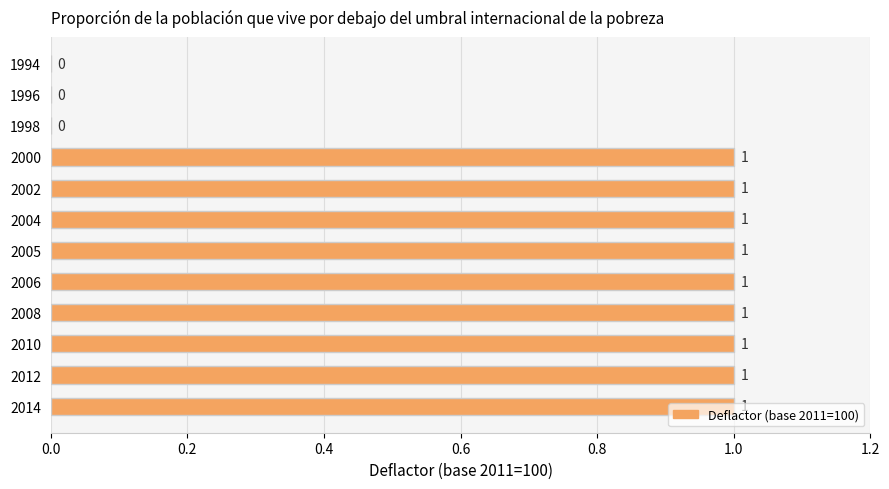

Approximately how many times larger is the value at 2010 compared to 2000?

1.0